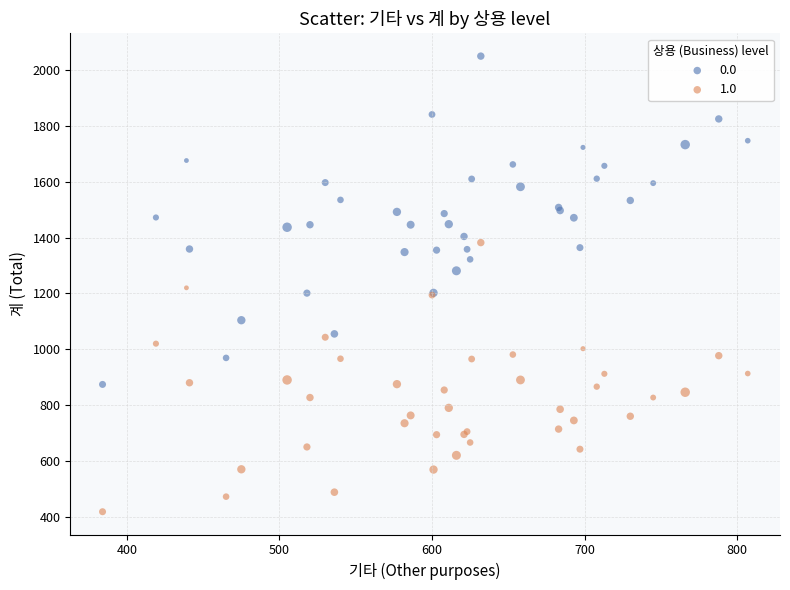

Which series contains the lowest Y value?

1.0